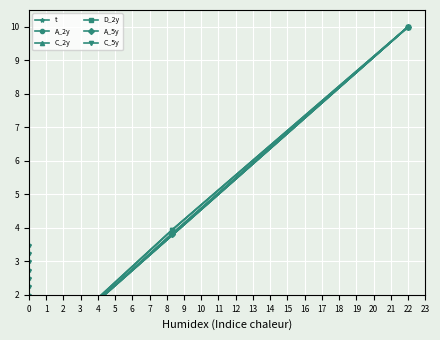

How many interior local peaks does the A_5y series have?

1